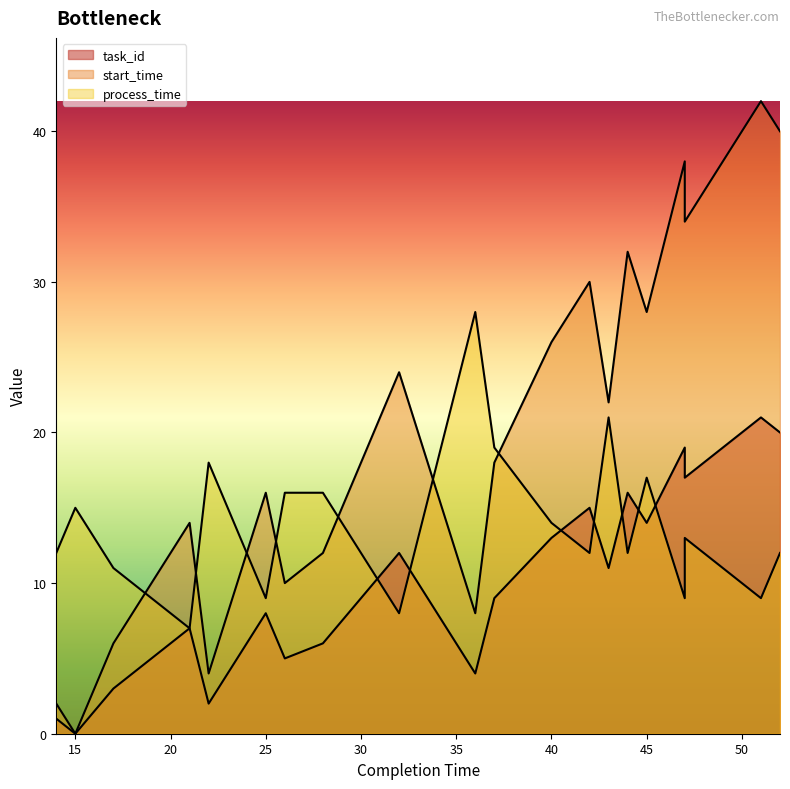

Where is process_time nearest to the value 17?

45